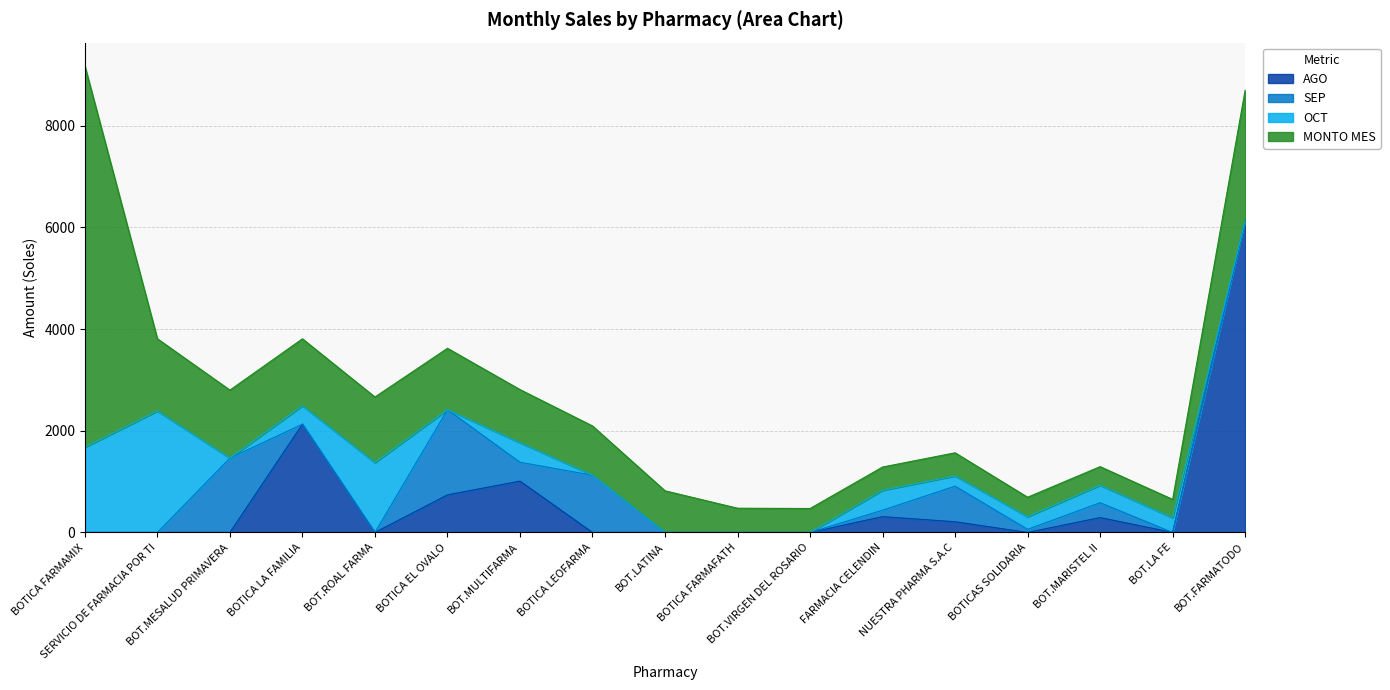

What are all the series names shown in the legend?

AGO, SEP, OCT, MONTO MES